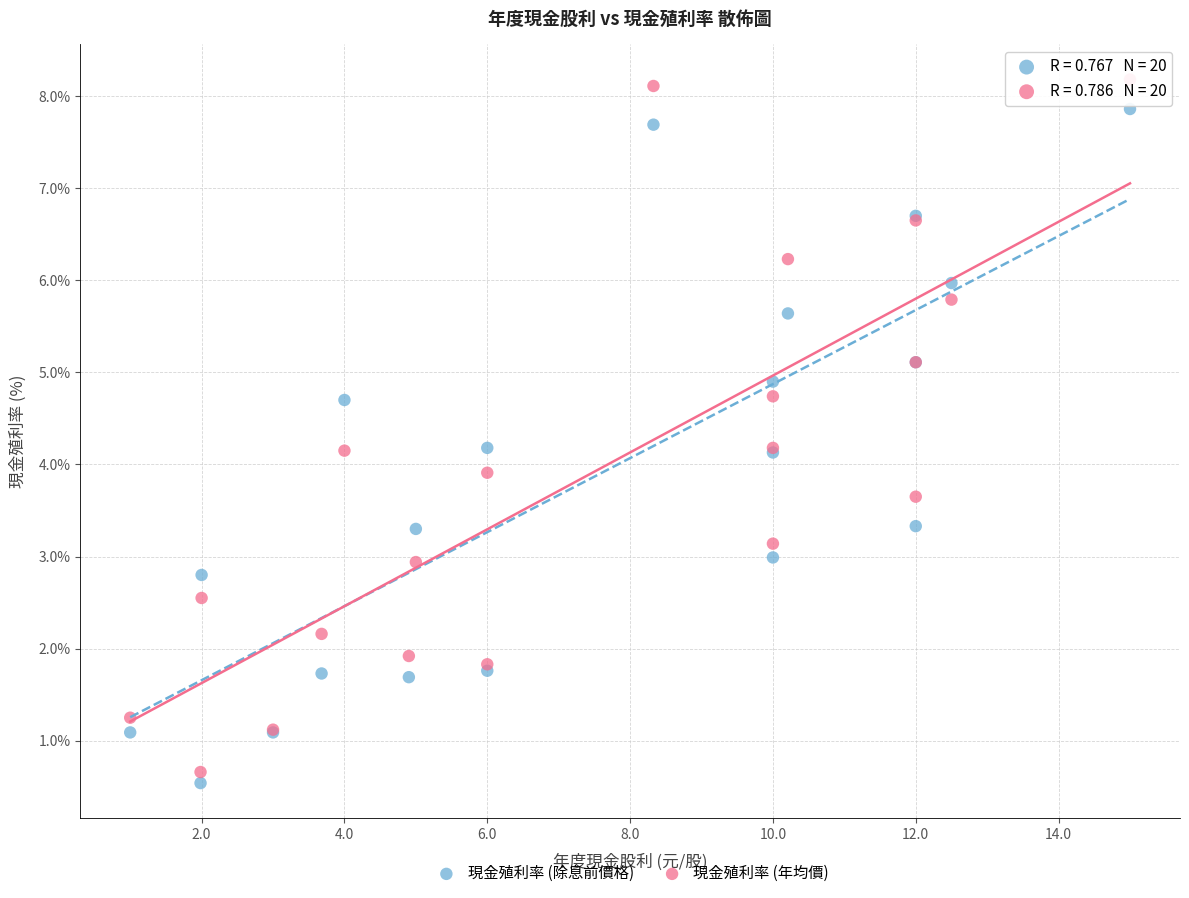

What is the X range (max minus min) for the scatter plot?

14.0